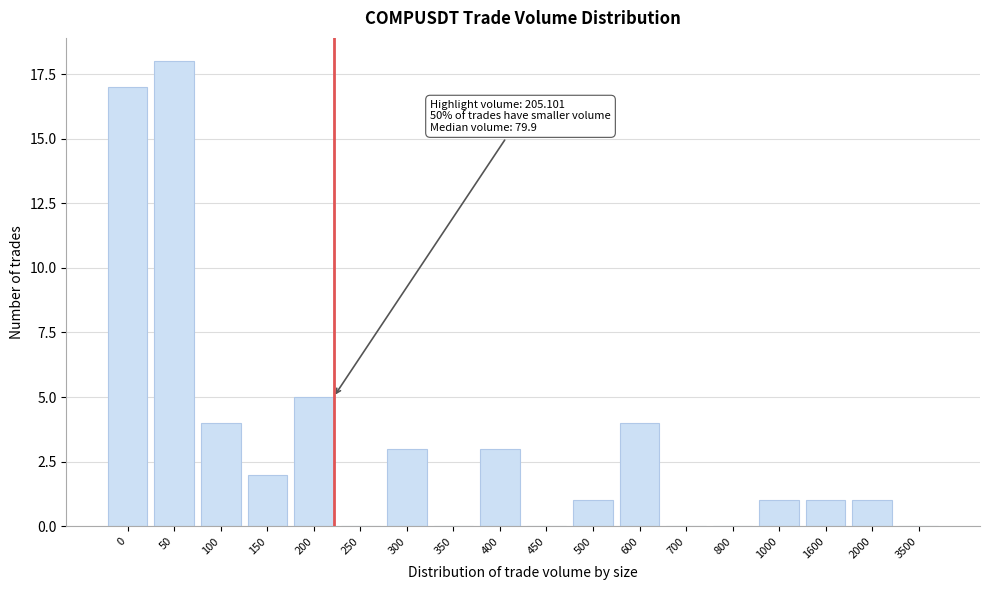

Reading left to right, extract all data points from this chart.

0=17	50=18	100=4	150=2	200=5	250=0	300=3	350=0	400=3	450=0	500=1	600=4	700=0	800=0	1000=1	1600=1	2000=1	3500=0